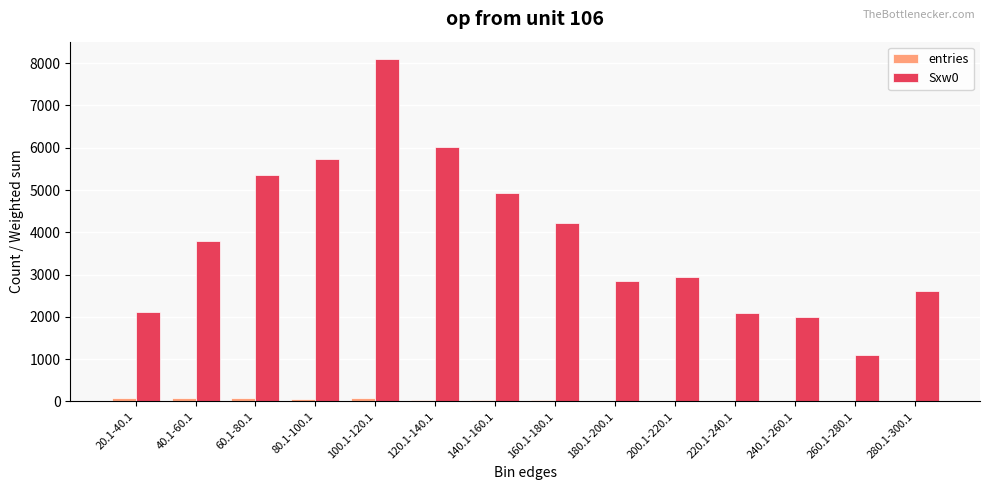

Does the chart contain stacked bars?

No